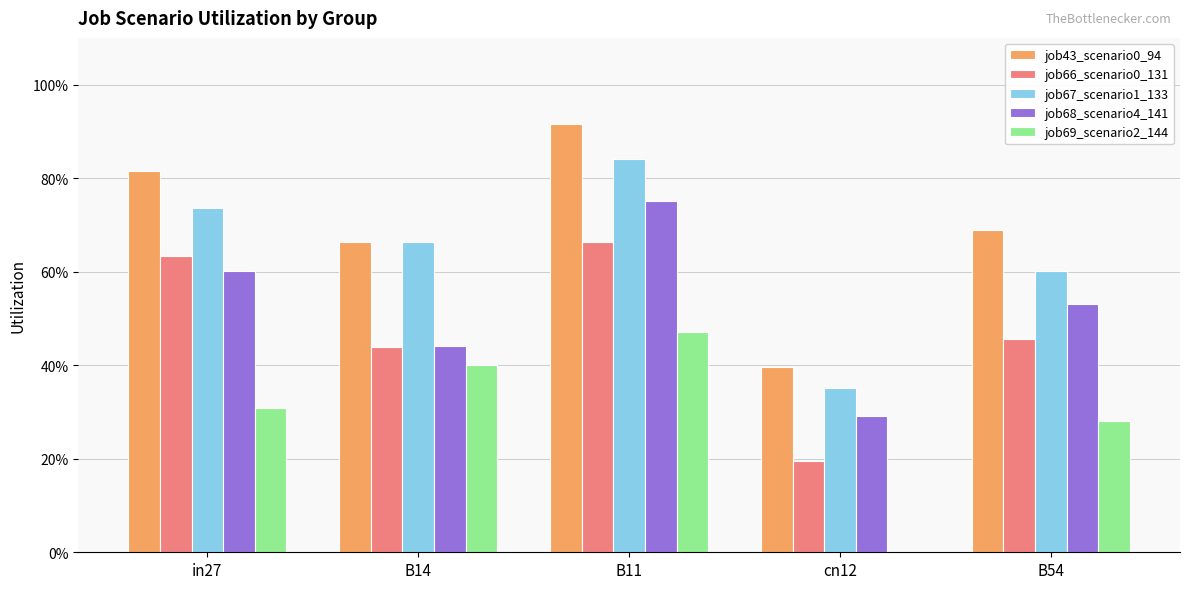

Which category has the highest value across all series?

B11